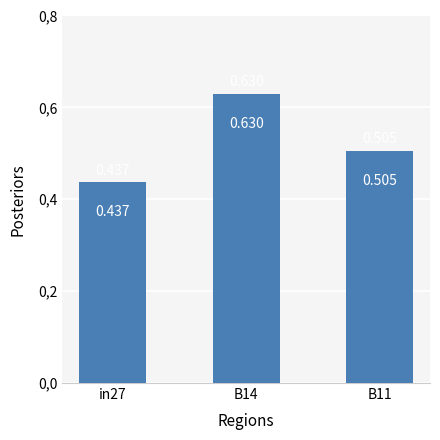

True or false: the data shows 0.2 at B11.

False